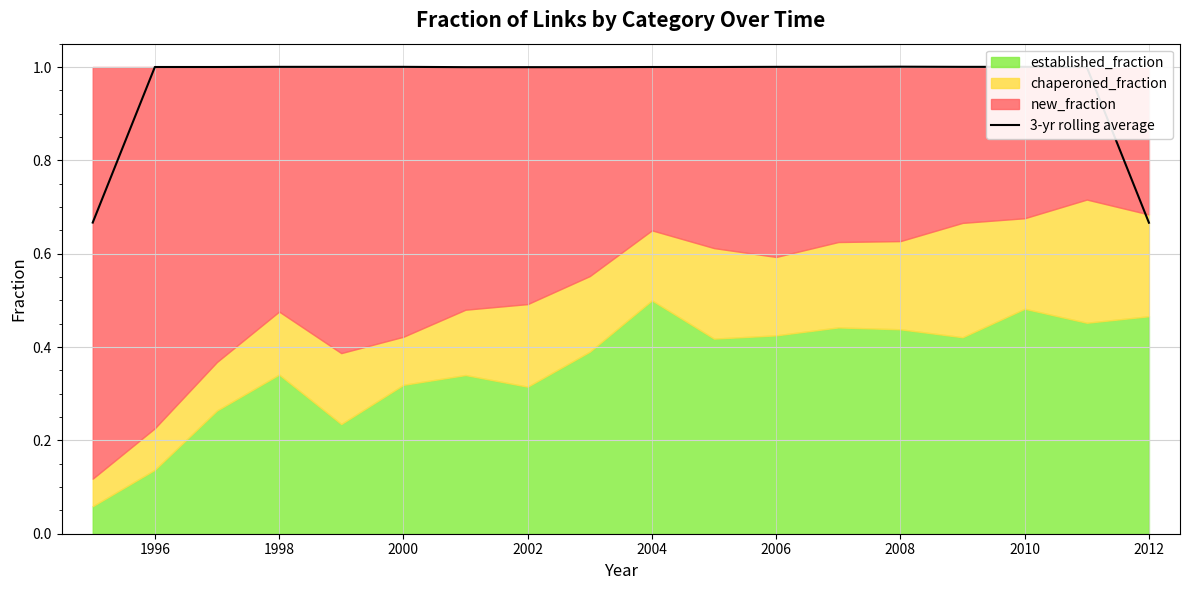

True or false: the data has more than 1 interior local peaks.

False